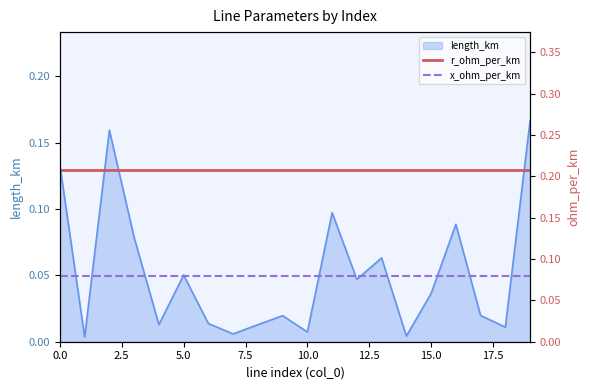

Is it true that r_ohm_per_km equals 0.3 at 7.5?

False